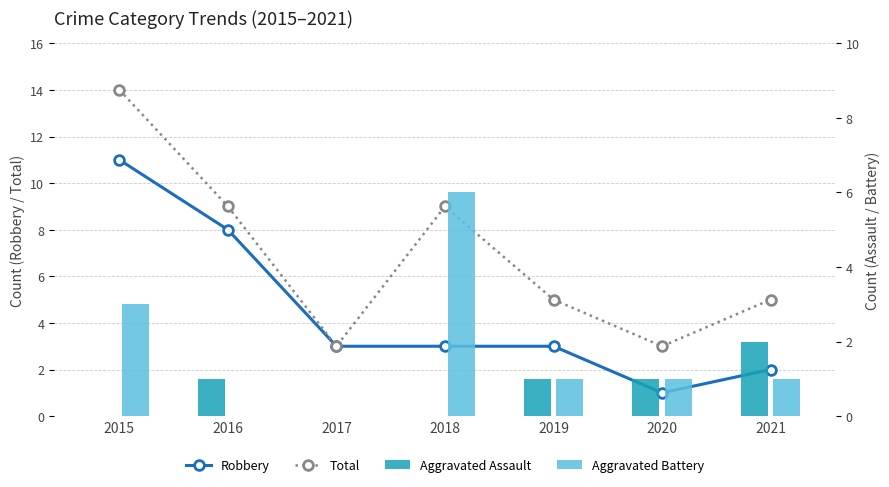

How many groups of bars are there?

7